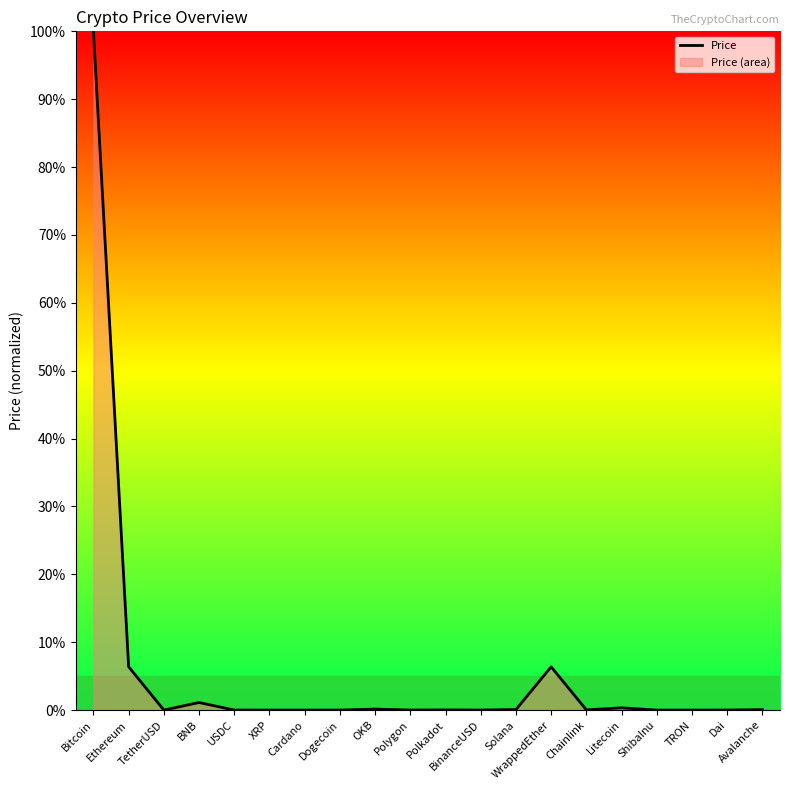

At which category does the chart reach its peak across all series?

Bitcoin